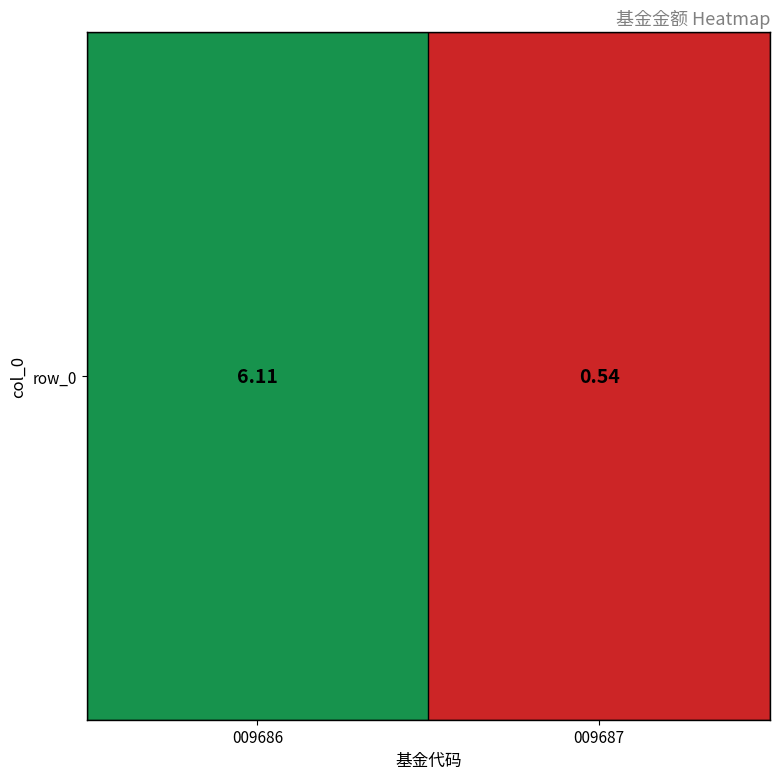

Between 009686 and 009687, which is larger?

009686